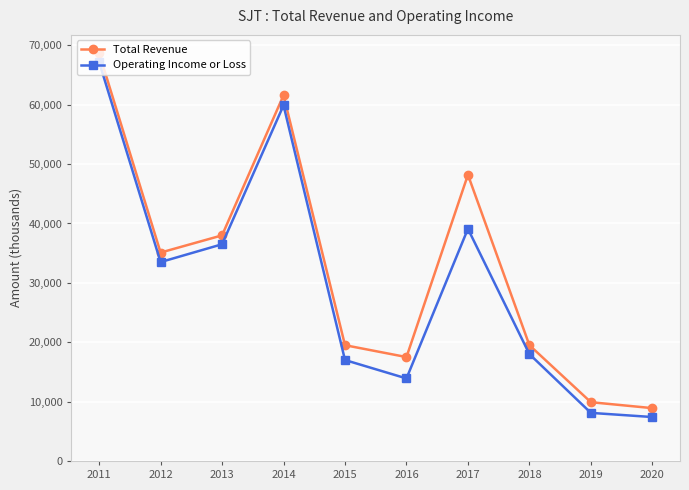

Is the value of Total Revenue at 2014 greater than the value of Operating Income or Loss at 2020?

Yes